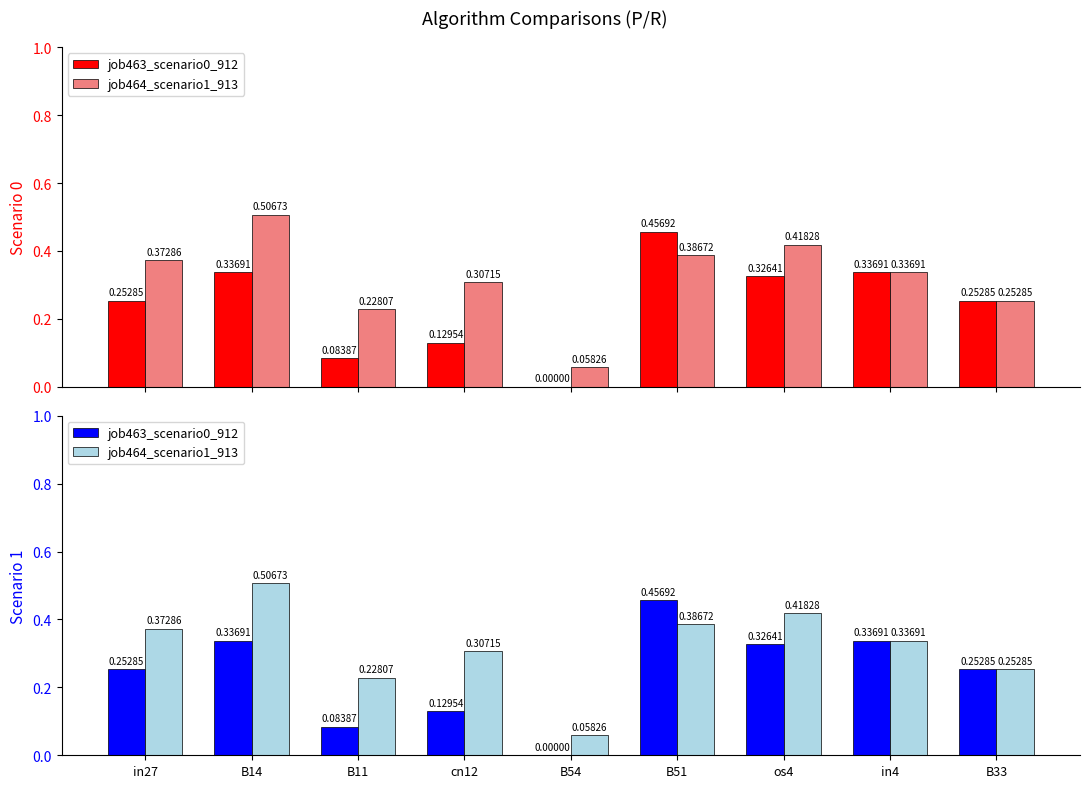

Is it true that job463_scenario0_912 equals 0.1 at os4?

False